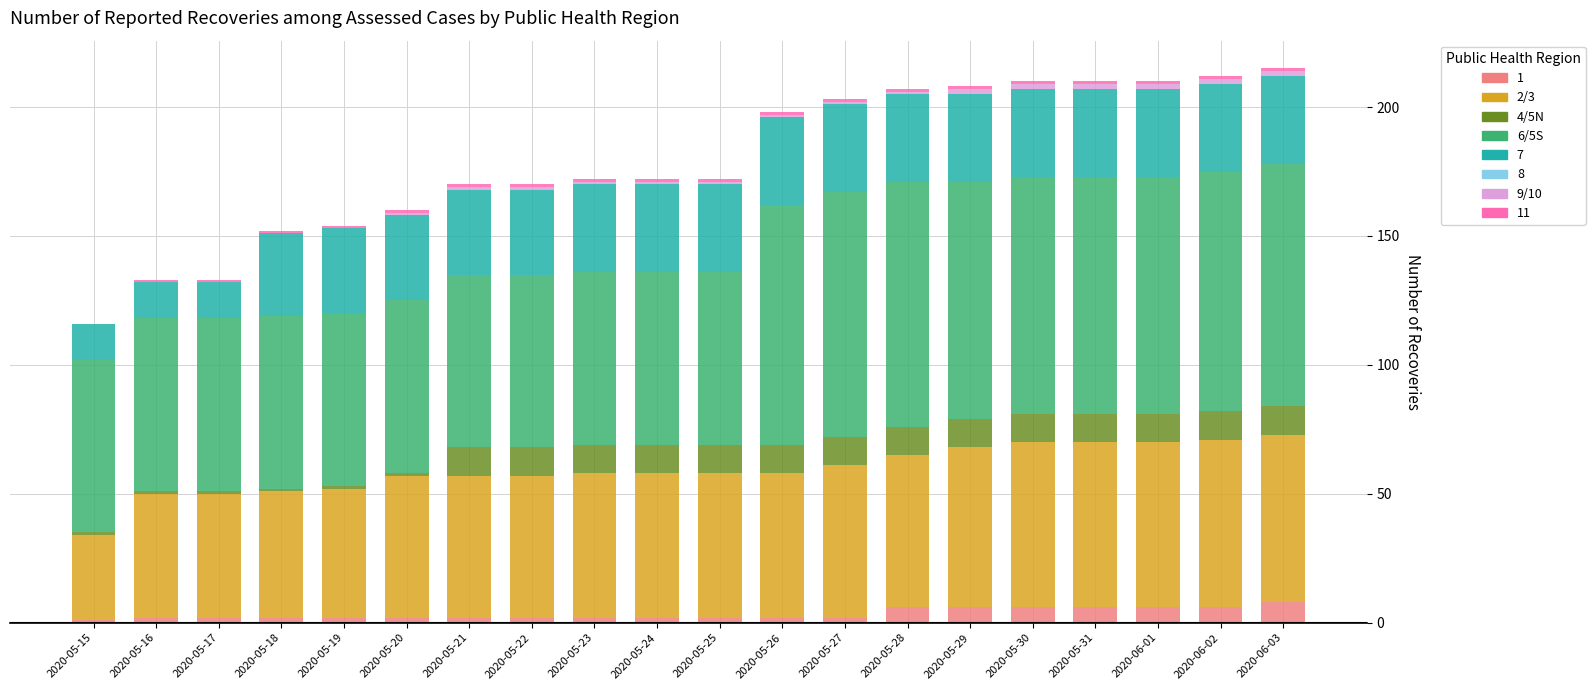

Are the bars grouped side by side (vs. stacked)?

No